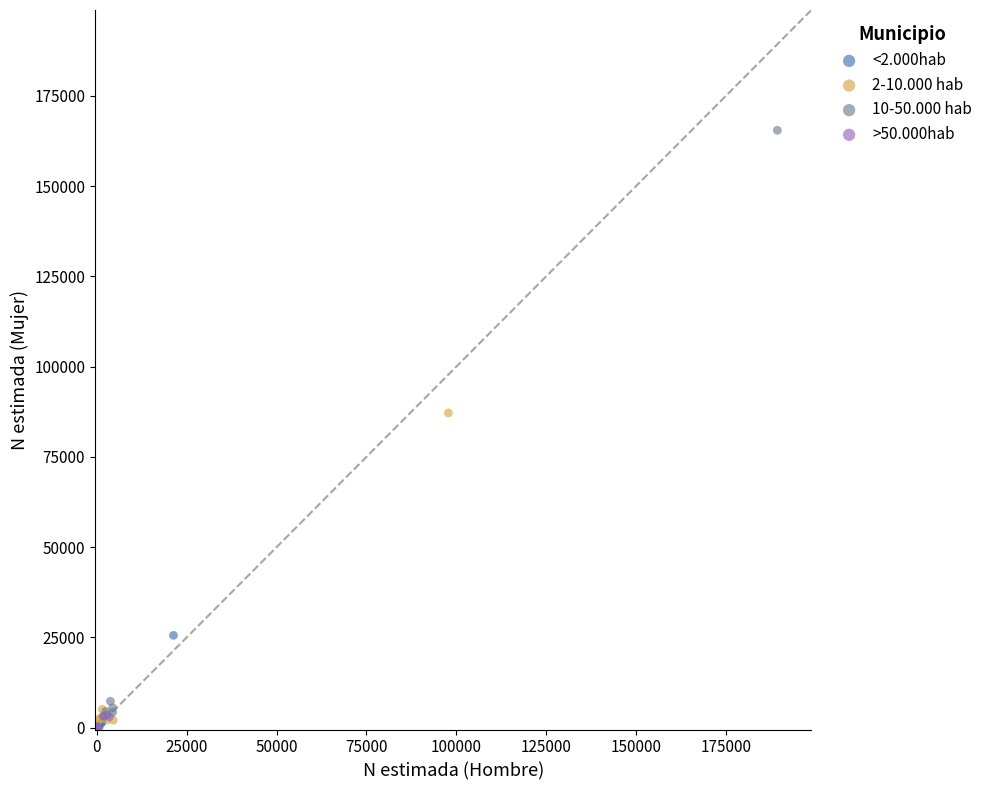

Which series reaches the maximum Y coordinate?

10-50.000 hab